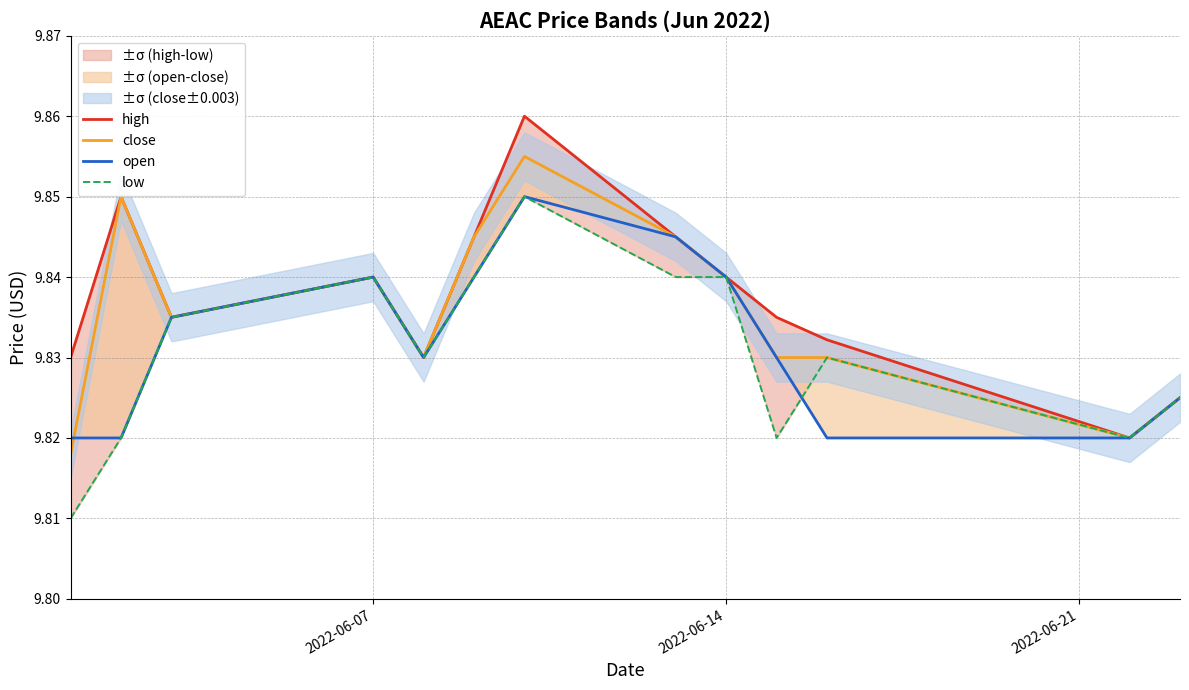

Which series has the largest range (max minus min)?

high